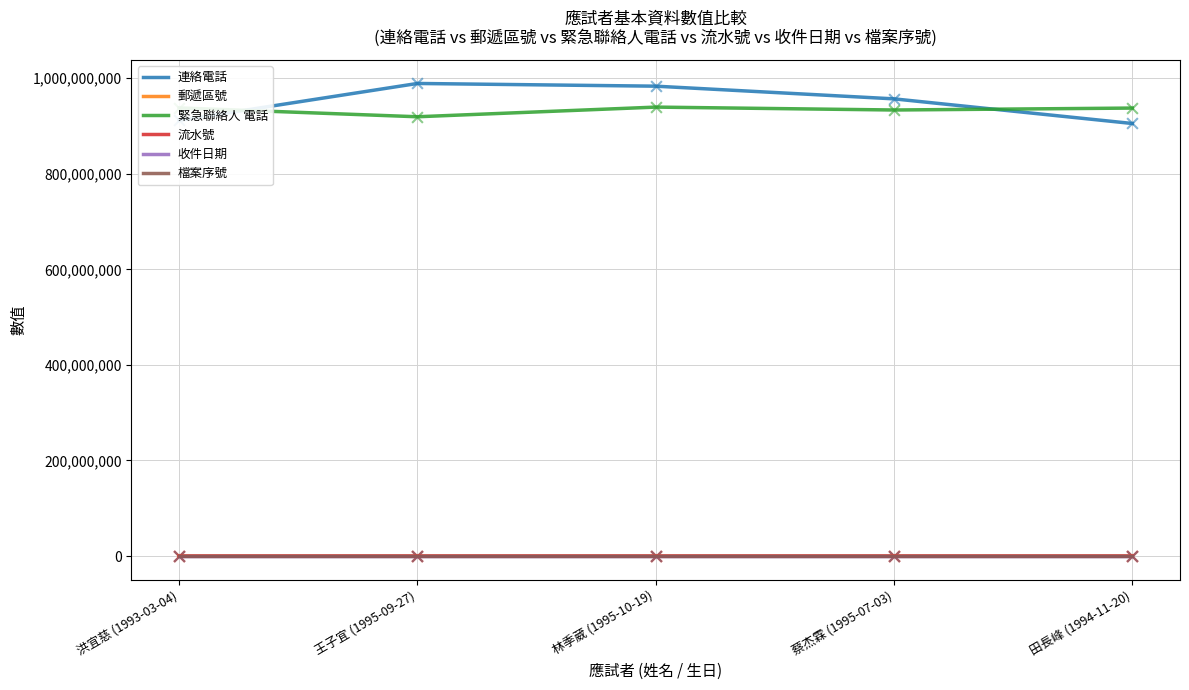

Which series has the largest range (max minus min)?

連絡電話